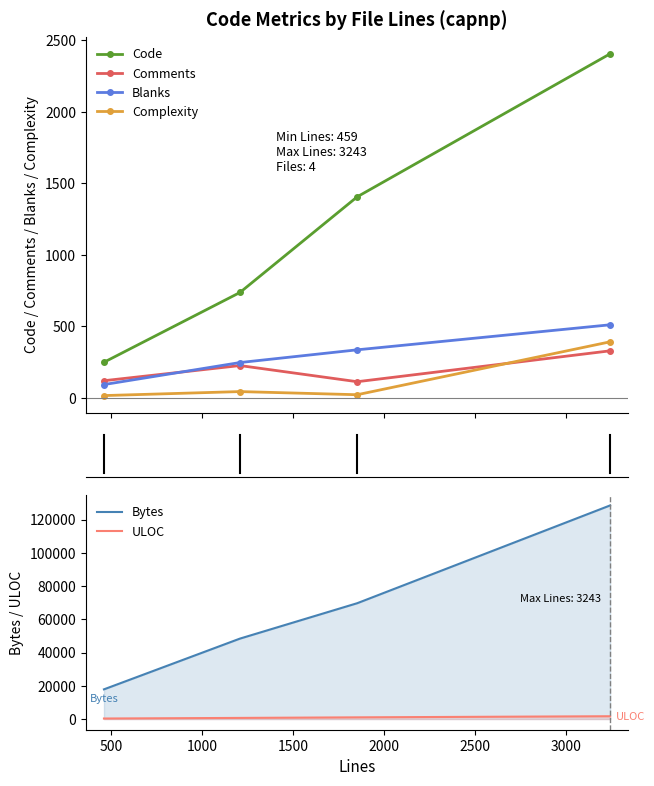

What is the difference between the second highest and second lowest values in the Complexity series?

22